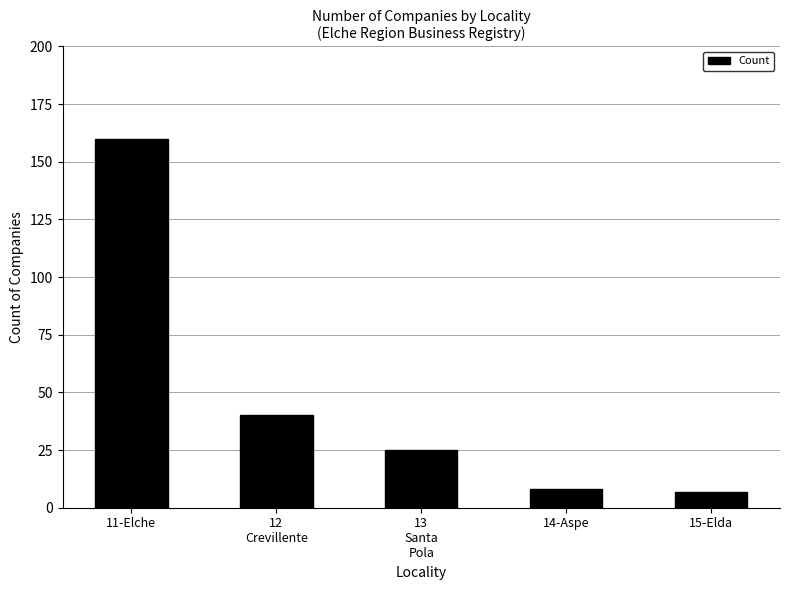

At which category does the chart reach its peak across all series?

11-Elche